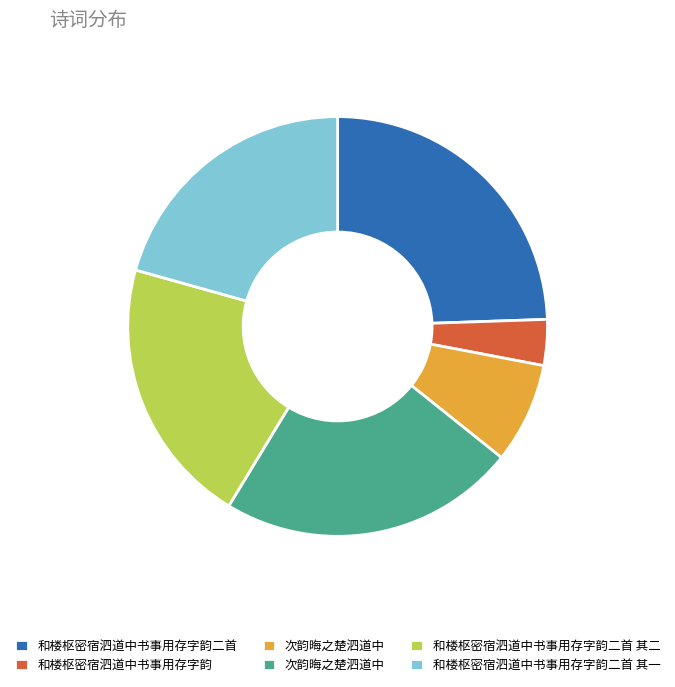

Is there any slice that represents more than half of the pie?

No